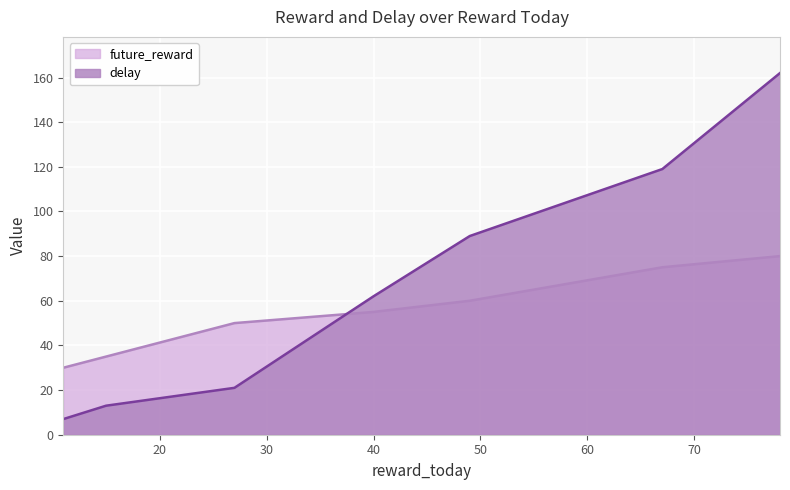

Which series has the largest total across all categories?

delay